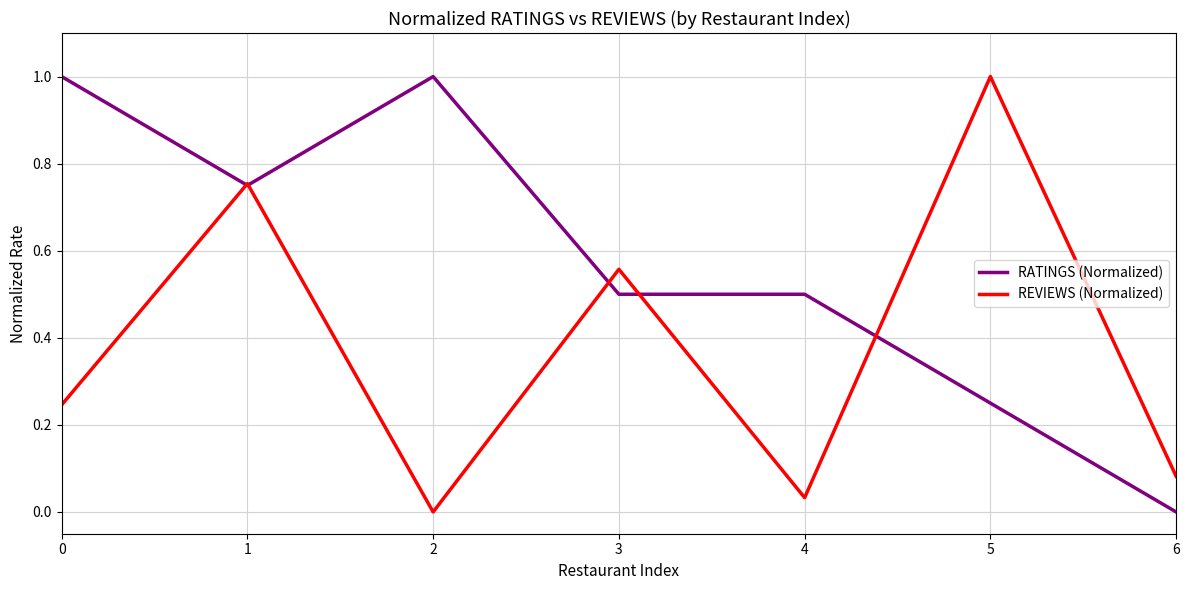

The REVIEWS (Normalized) series shows 1.0 at 3. True or false?

False